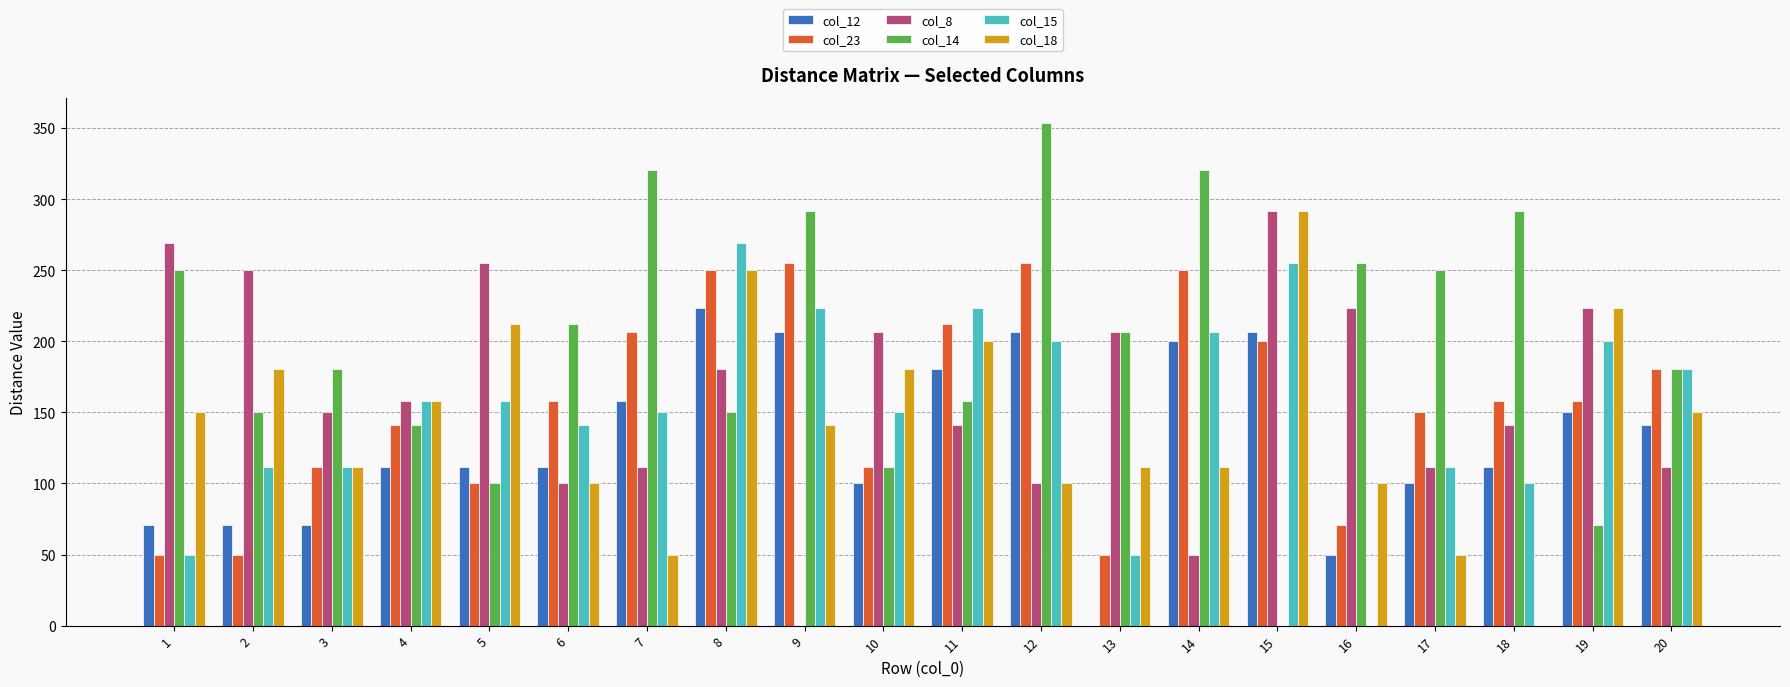

The value of col_18 at 11 is 200.0. True or false?

True